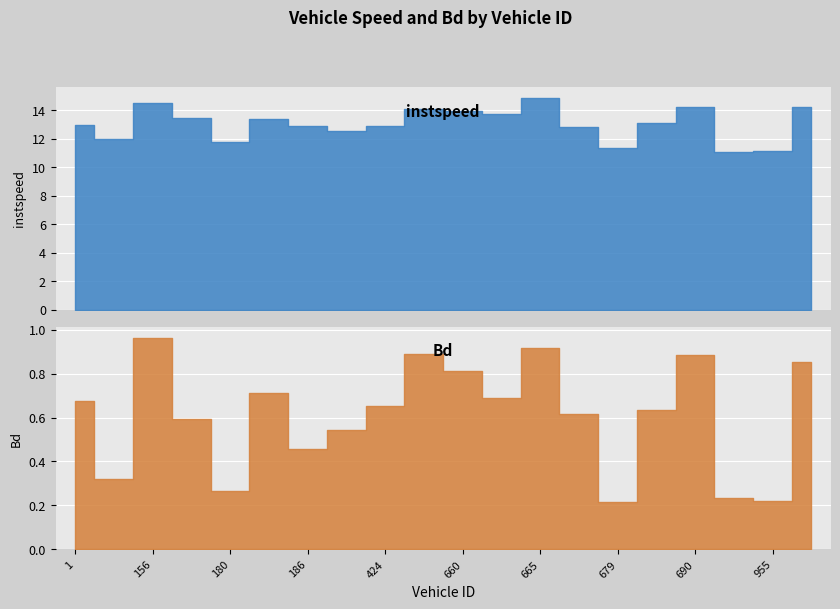

Reading left to right, extract all data points from this chart.

instspeed: 13.0	12.0	14.5	13.4	11.8	13.4	12.9	12.5	12.9	14.1	13.9	13.8	14.9	12.8	11.4	13.1	14.2	11.1	11.1	14.2
Bd: 0.7	0.3	1.0	0.6	0.3	0.7	0.5	0.5	0.7	0.9	0.8	0.7	0.9	0.6	0.2	0.6	0.9	0.2	0.2	0.9